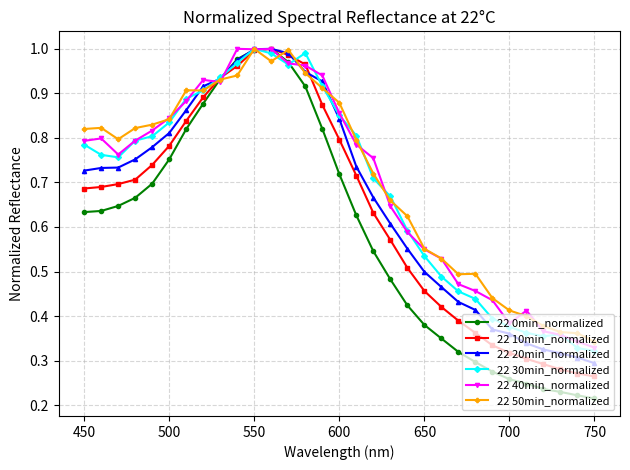

True or false: 22 50min_normalized has more than 1 points higher than both neighbors.

True